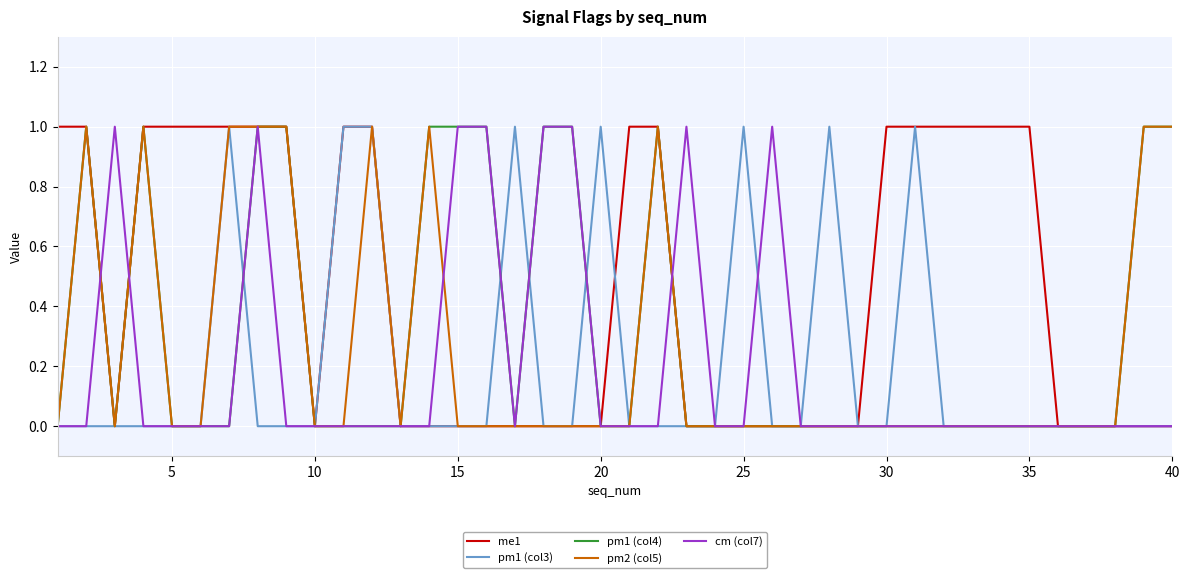

Which series has the largest total across all categories?

me1